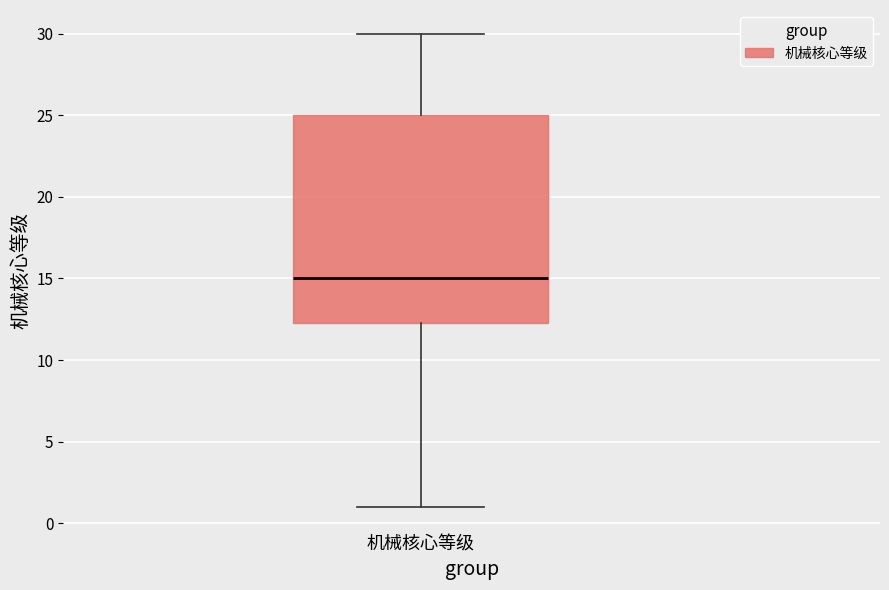

Read this box plot against the y-axis: the position of the median line, the range covered by the box, and the ends of both whiskers. The values are not printed on the chart, so give them approximately, as read against the axis.

median 15.0, box 12.5 to 25.0, whiskers 1.0 to 30.0